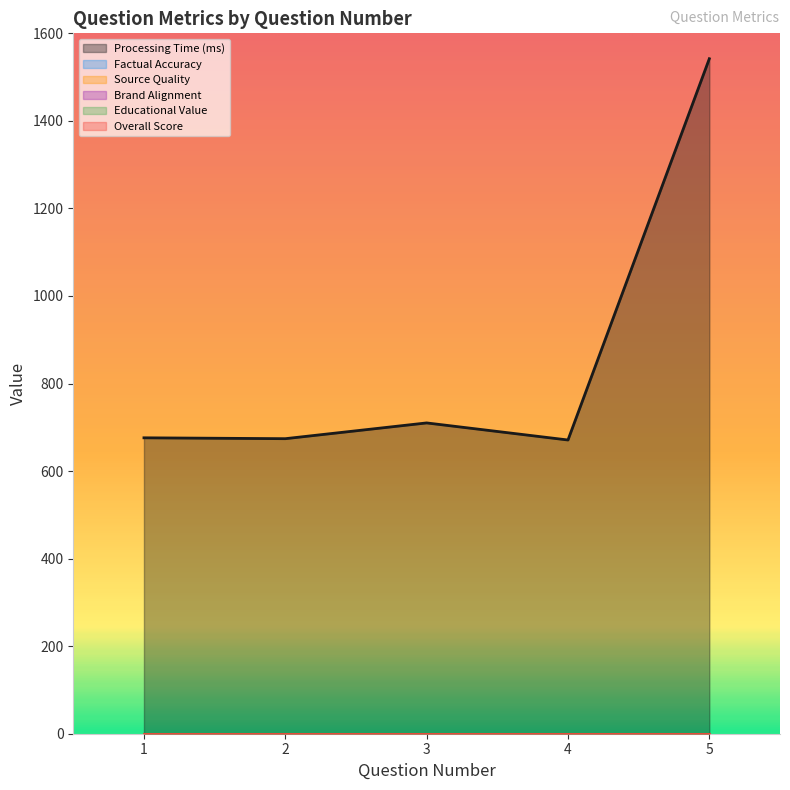

What is the difference between the highest and lowest values at 1?

676